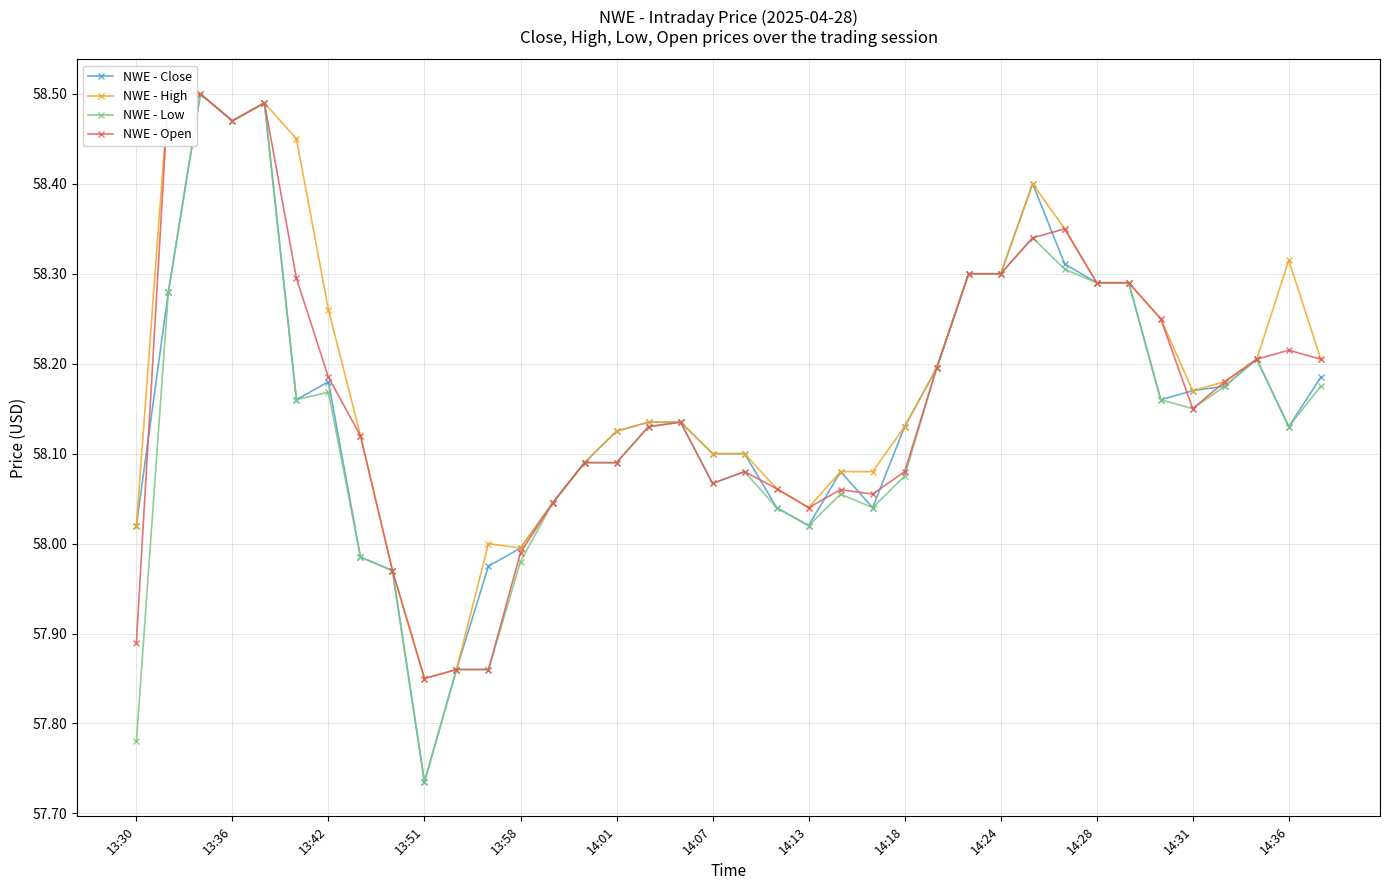

Which category has the lowest value in the NWE - Close series?

13:51